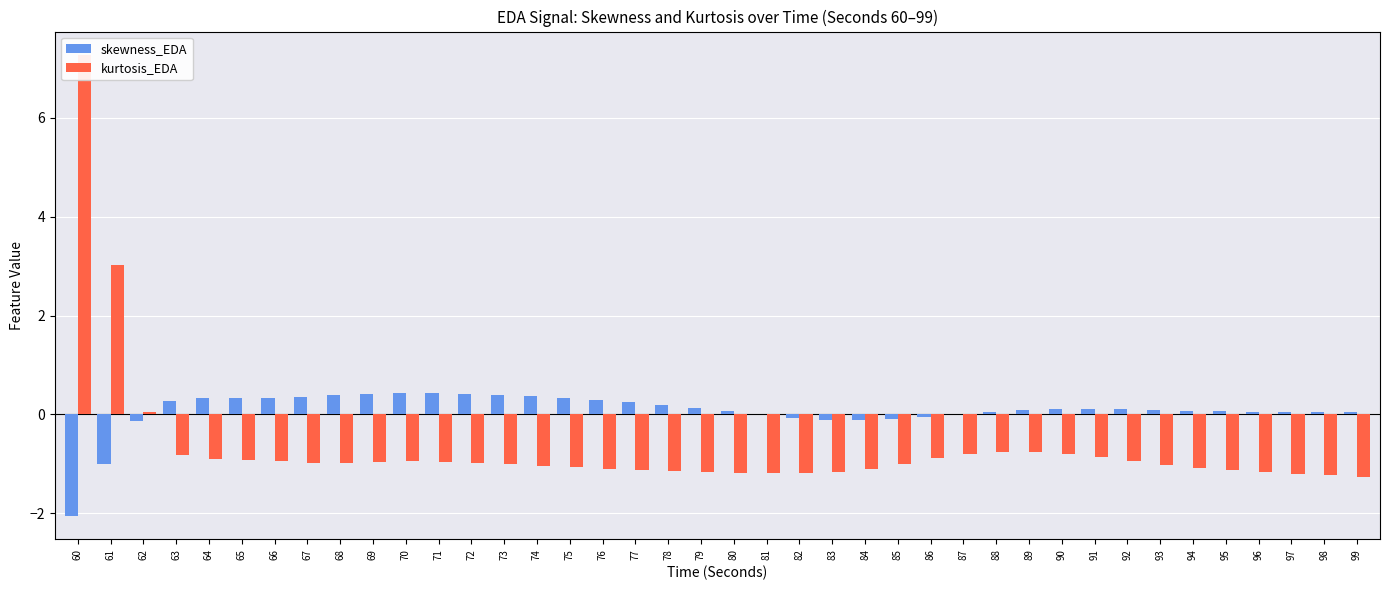

Rank the series by their maximum value, from highest to lowest.

kurtosis_EDA, skewness_EDA